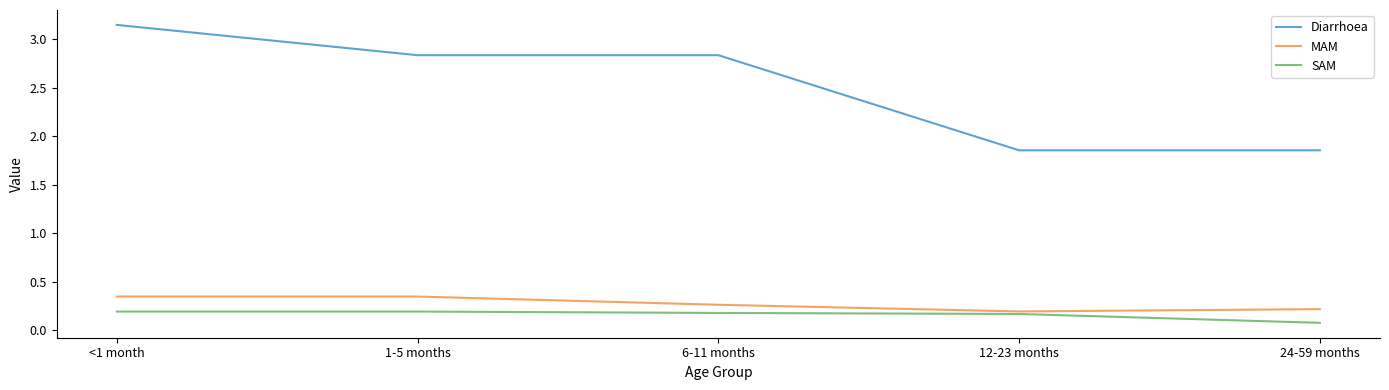

At how many categories does at least one series exceed 1?

5